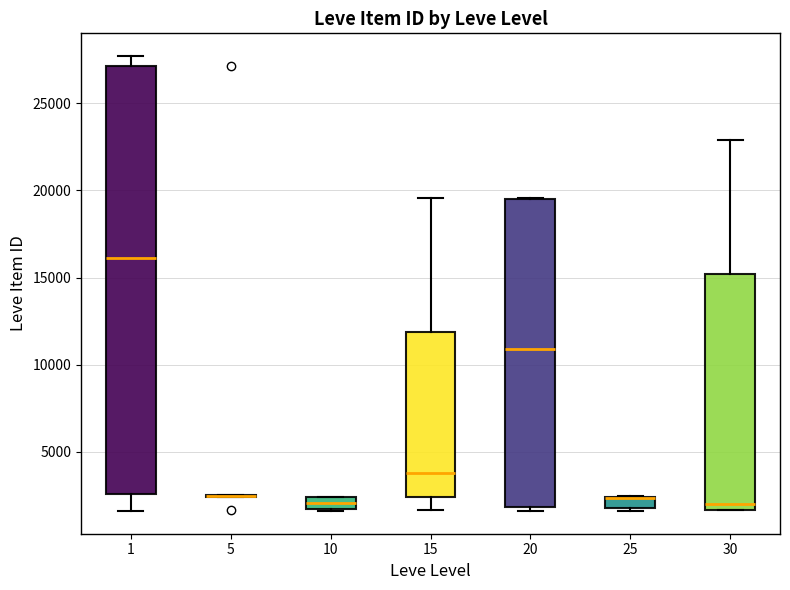

Where is the upper edge of the box at x = 30 on the y-axis? The values are not printed on the chart, so give them approximately, as read against the axis.

15000